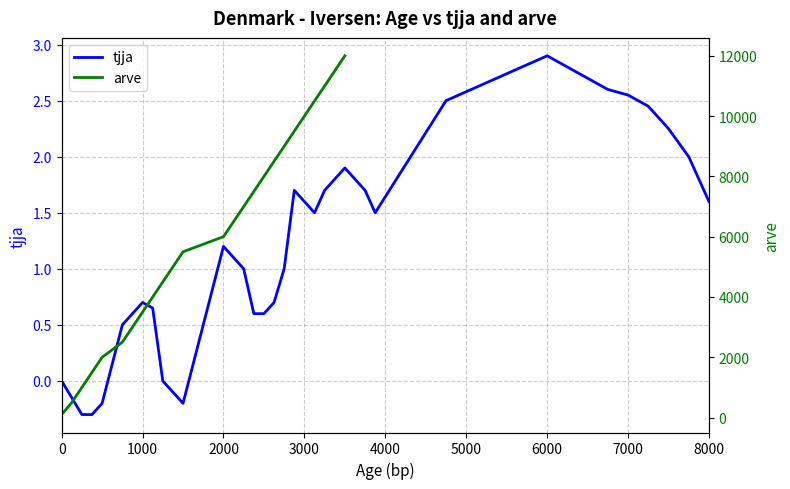

What is the difference between the maximum and second lowest values?

11500